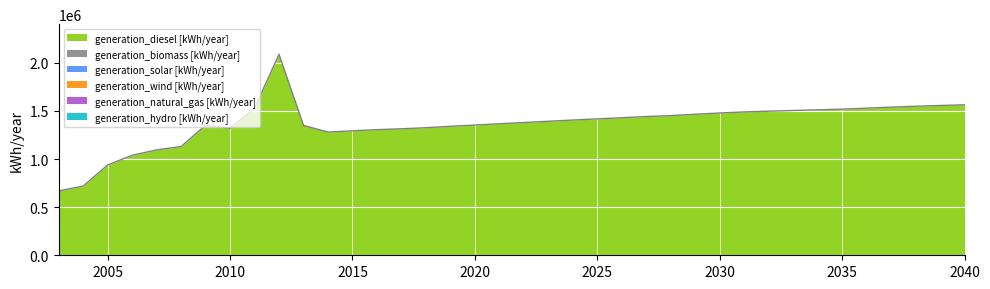

Is the value of generation_wind [kWh/year] at 2004 greater than the value of generation_hydro [kWh/year] at 2011?

No